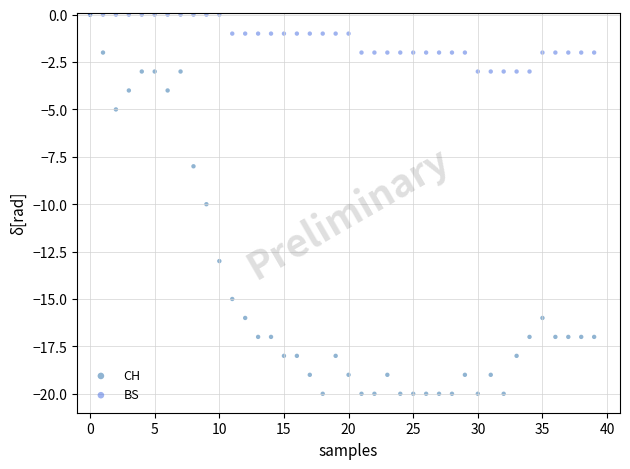

Which series has the widest spread of Y values?

CH